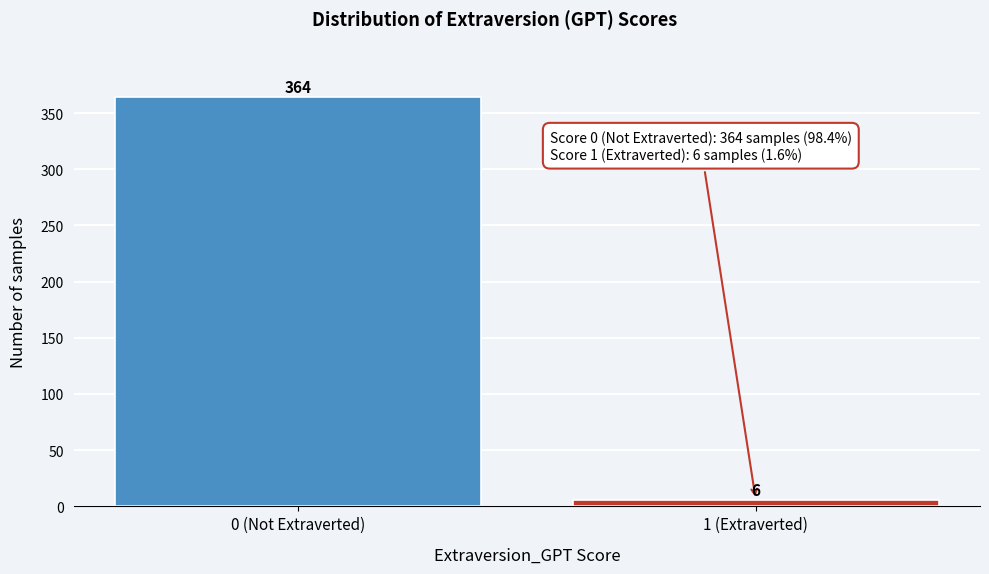

Reading right to left, transcribe all the data shown in this chart.

6	364